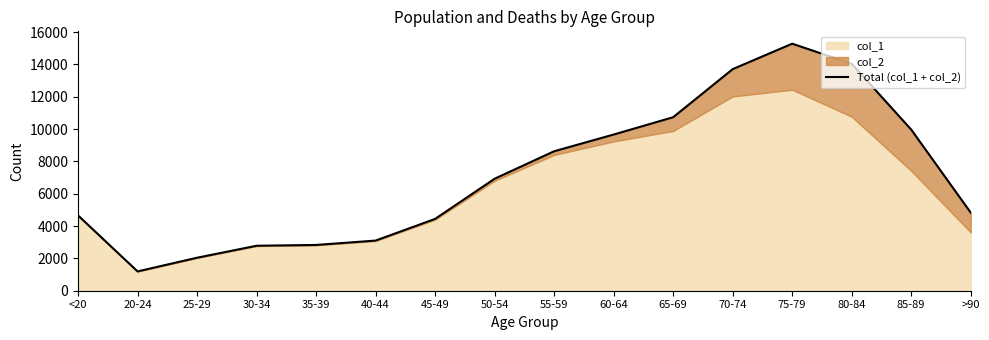

List the labels in order of value, largest first.

75-79, 80-84, 70-74, 65-69, 85-89, 60-64, 55-59, 50-54, >90, <20, 45-49, 40-44, 35-39, 30-34, 25-29, 20-24